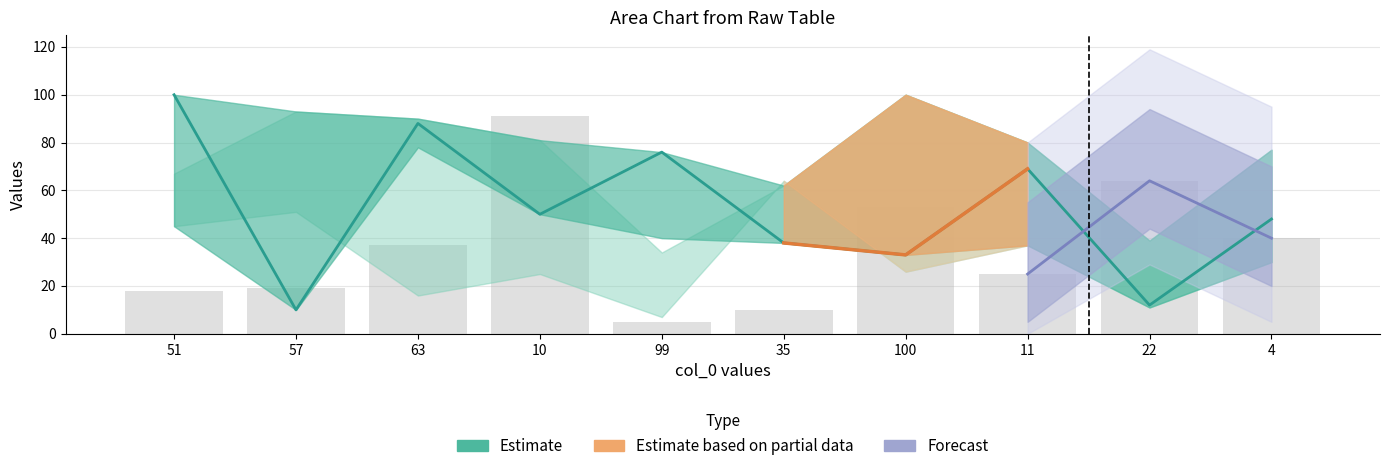

What is the label of the 10th bar from the left?

4